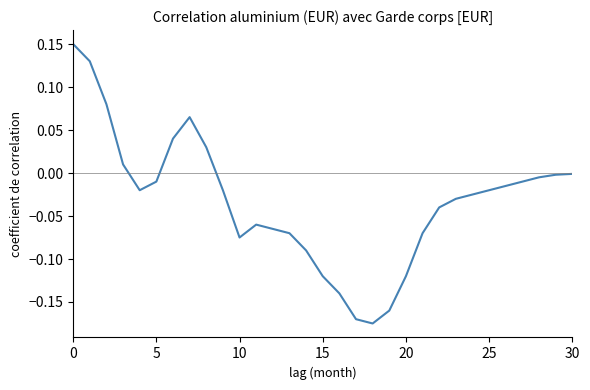

What is the difference between the maximum and minimum values?

0.3